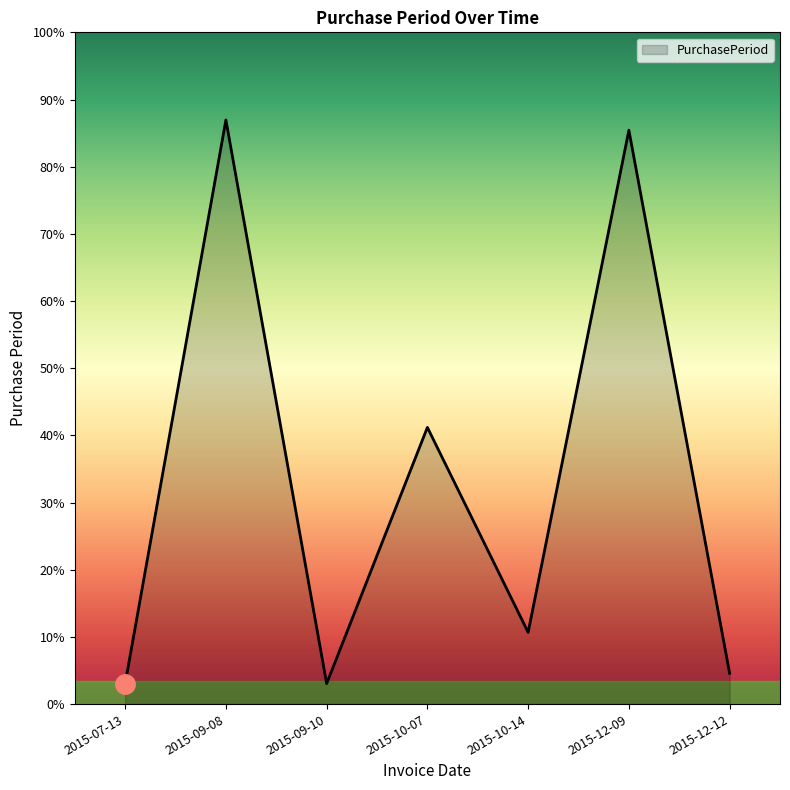

List the labels in order of value, smallest first.

2015-07-13, 2015-09-10, 2015-12-12, 2015-10-14, 2015-10-07, 2015-12-09, 2015-09-08